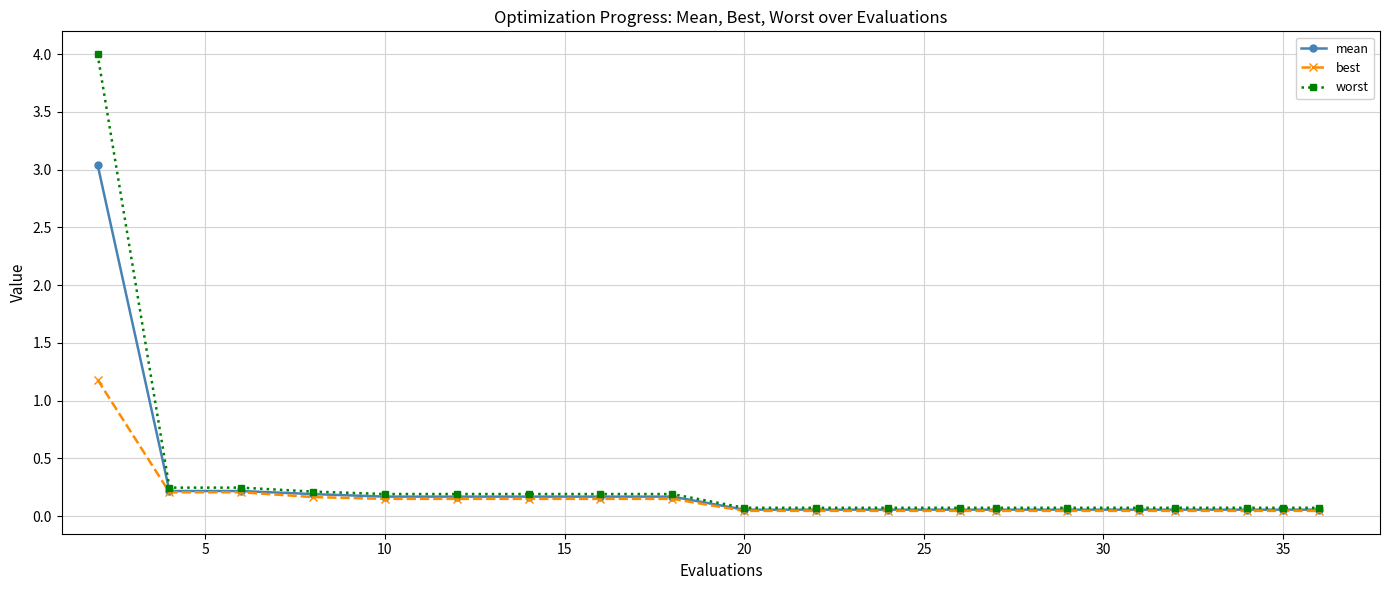

Which series has the largest range (max minus min)?

worst